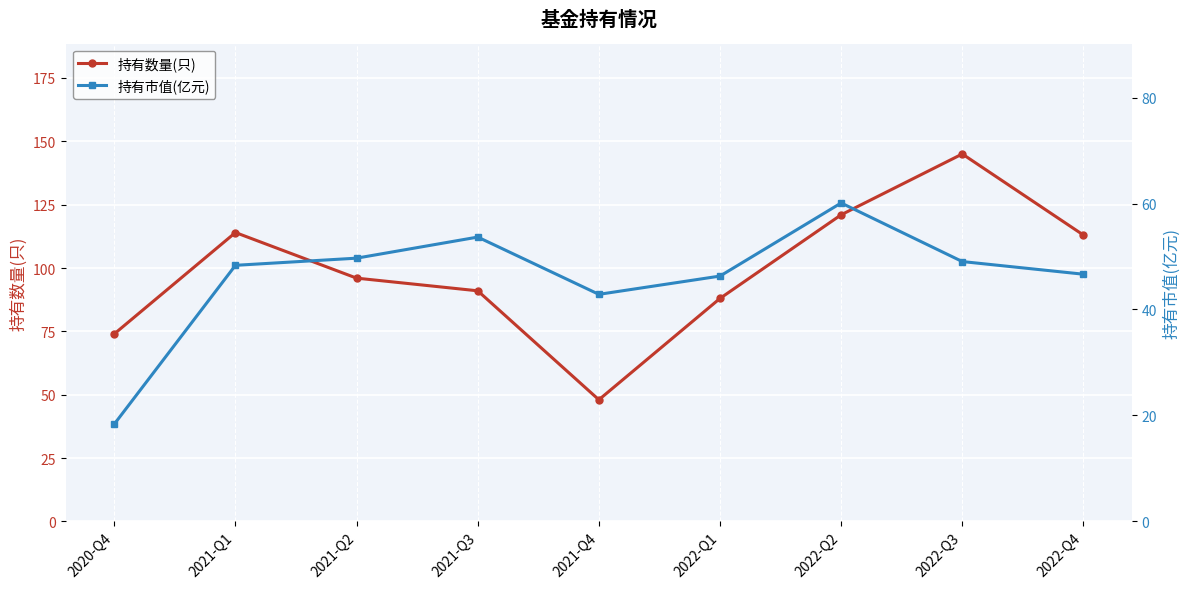

True or false: 持有市值(亿元) and 持有数量(只) intersect in this chart.

False